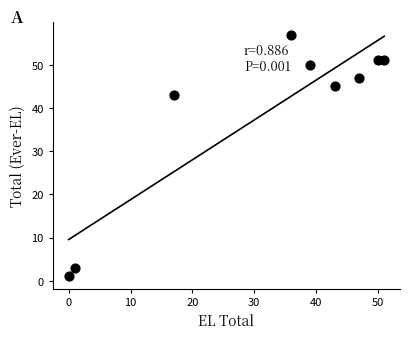

What Y value in the scatter plot is closest to 29?

43